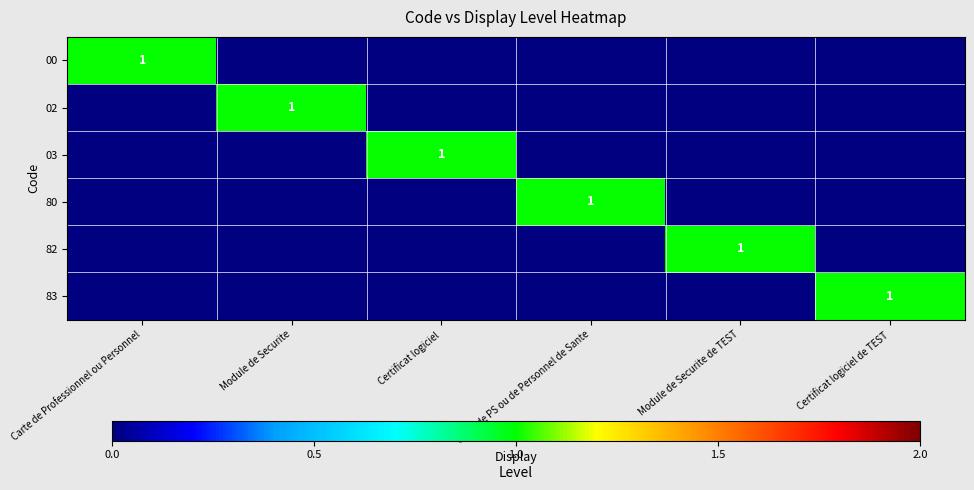

Which category has the lowest value across all series?

Module de Securite